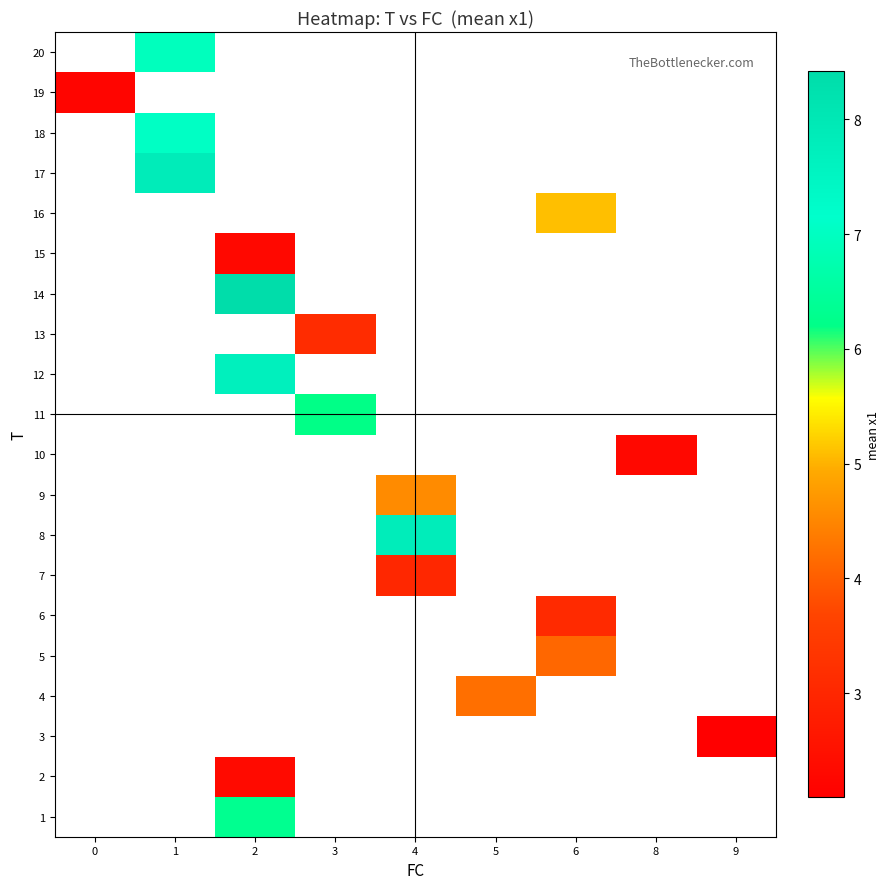

How many data points in row_6 are above 3?

1